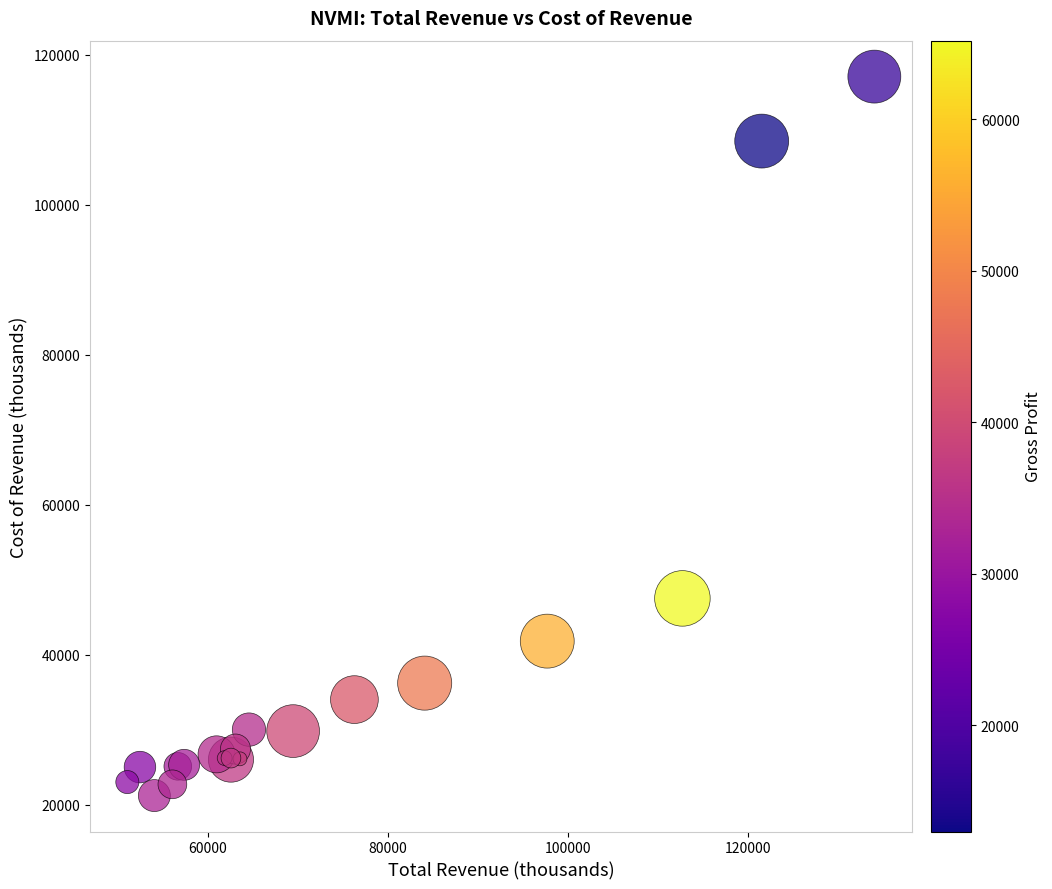

What Y value in the scatter plot is closest to 69150?

47500